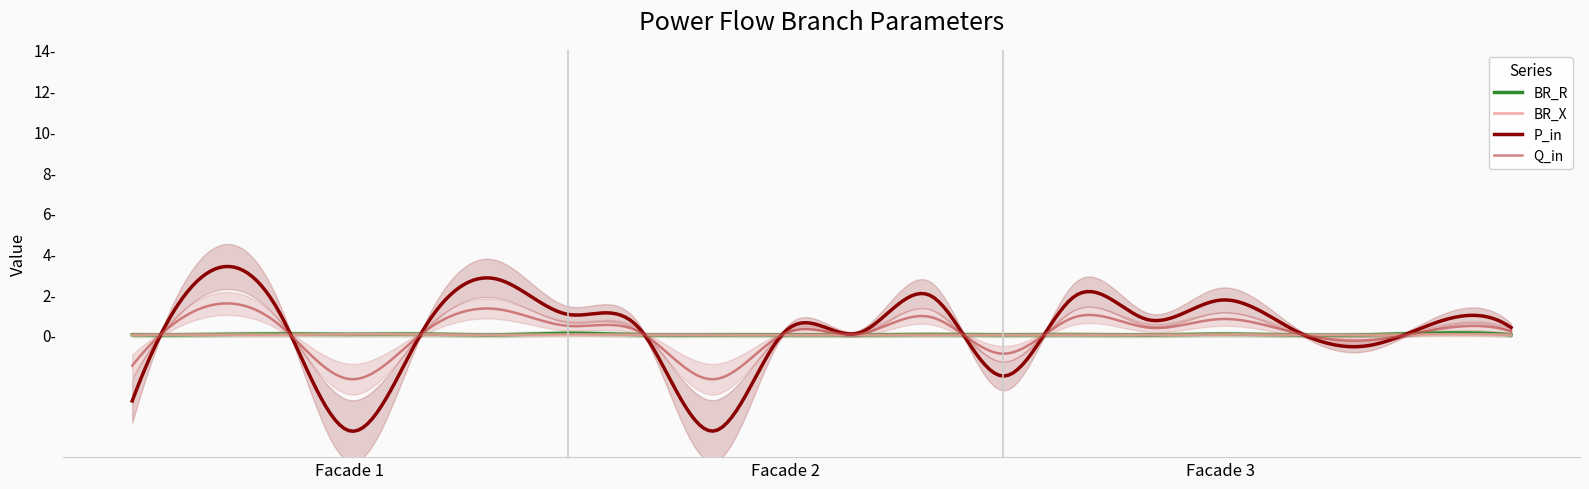

At which category does the chart reach its peak across all series?

1